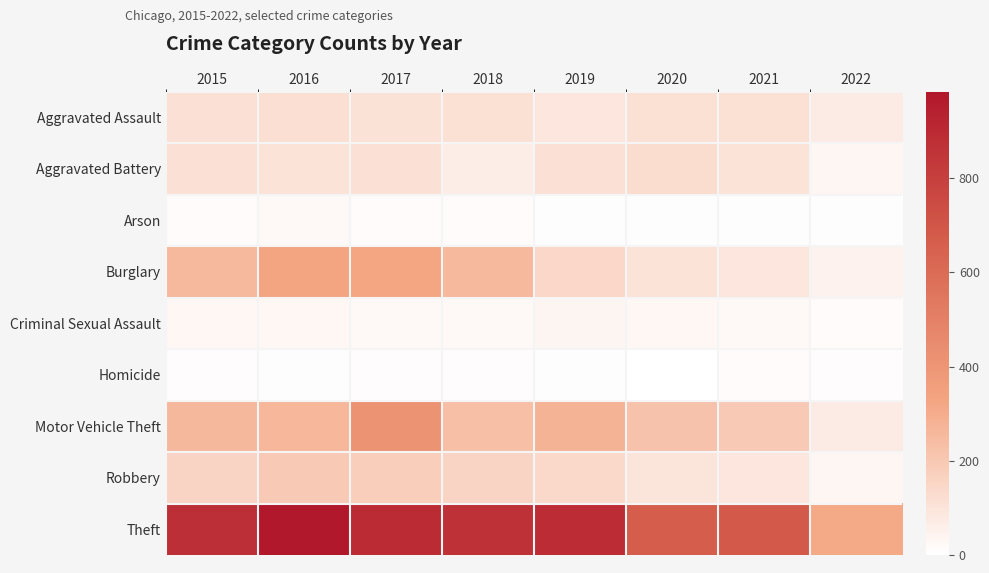

Reading left to right, extract all data points from this chart.

Aggravated Assault: 2015=110	2016=118	2017=105	2018=115	2019=92	2020=113	2021=115	2022=72
Aggravated Battery: 2015=108	2016=102	2017=108	2018=67	2019=108	2020=126	2021=100	2022=33
Arson: 2015=13	2016=20	2017=14	2018=12	2019=5	2020=4	2021=6	2022=4
Burglary: 2015=254	2016=333	2017=329	2018=257	2019=143	2020=100	2021=90	2022=47
Criminal Sexual Assault: 2015=28	2016=30	2017=21	2018=21	2019=35	2020=27	2021=25	2022=14
Homicide: 2015=9	2016=7	2017=8	2018=10	2019=5	2020=2	2021=13	2022=8
Motor Vehicle Theft: 2015=261	2016=265	2017=411	2018=231	2019=273	2020=222	2021=194	2022=73
Robbery: 2015=154	2016=194	2017=178	2018=155	2019=135	2020=97	2021=91	2022=34
Theft: 2015=874	2016=984	2017=892	2018=868	2019=891	2020=666	2021=678	2022=313